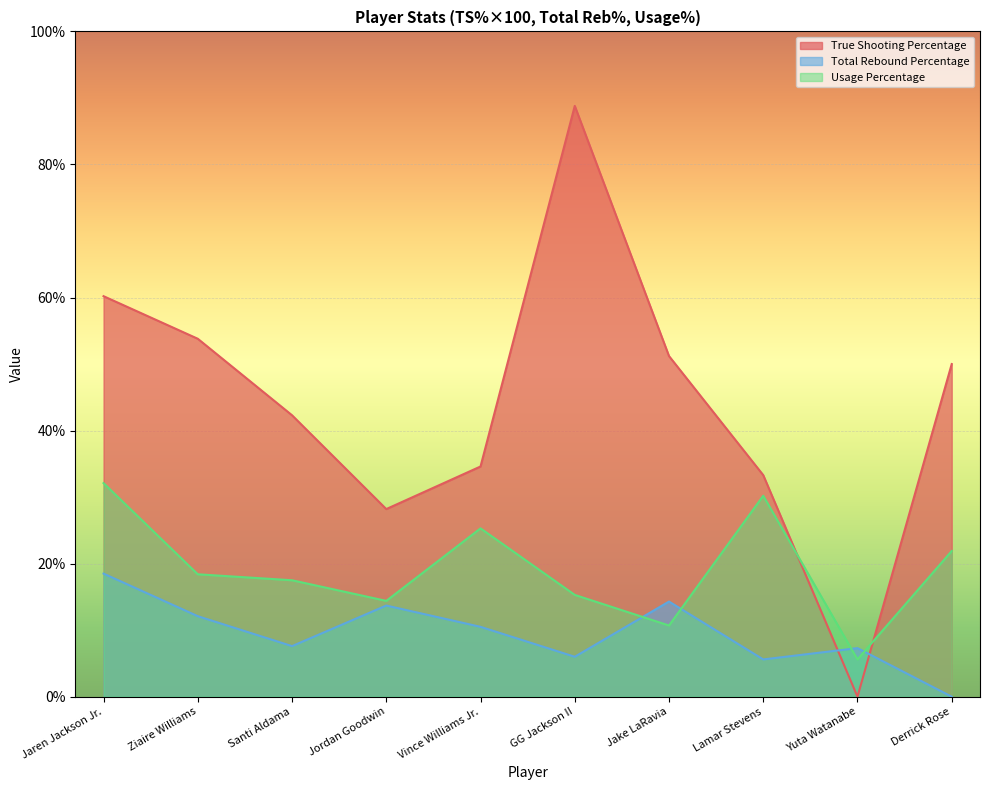

How many lines are shown in the chart?

3